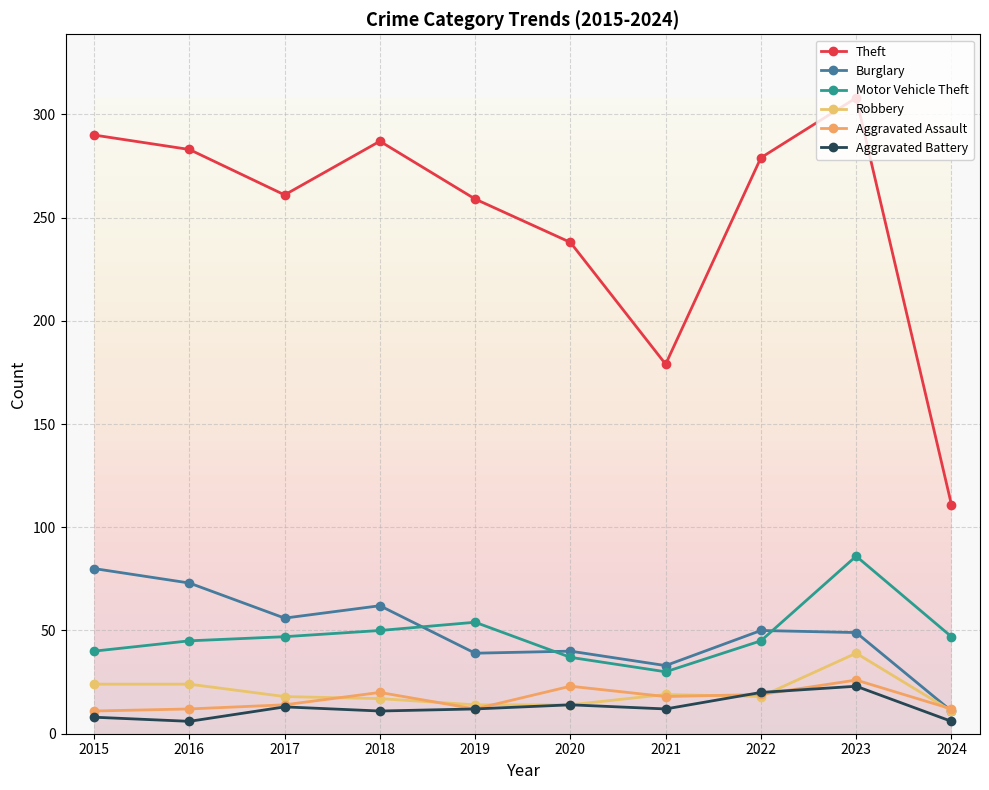

What is the difference between the Theft values at 2019 and 2022?

20